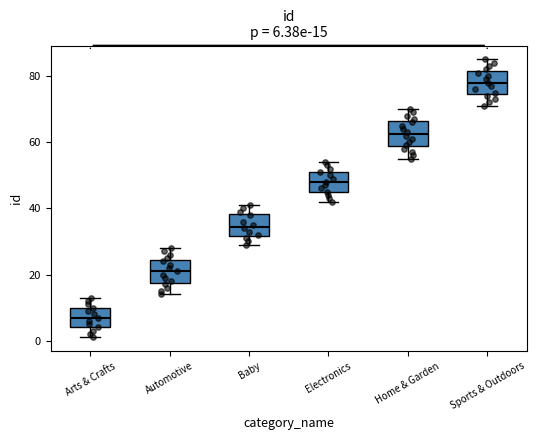

Which box's median line is the highest?

Sports & Outdoors